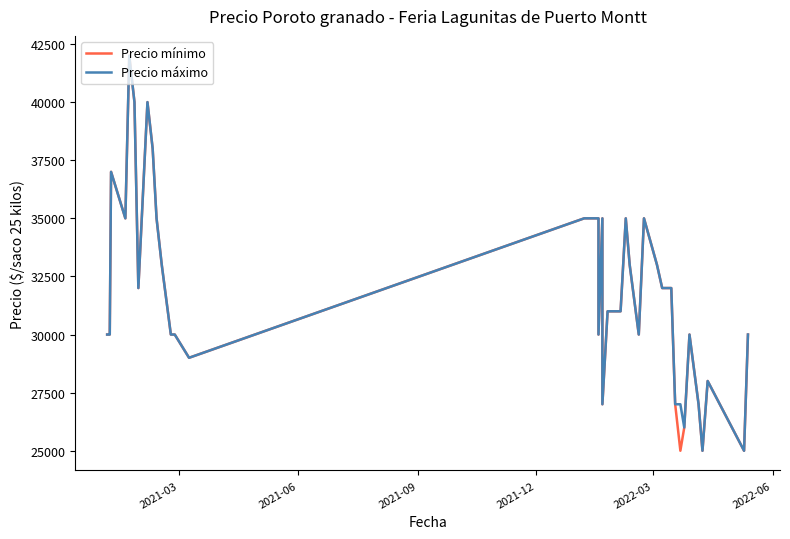

How many interior local valleys does the Precio mínimo series have?

9